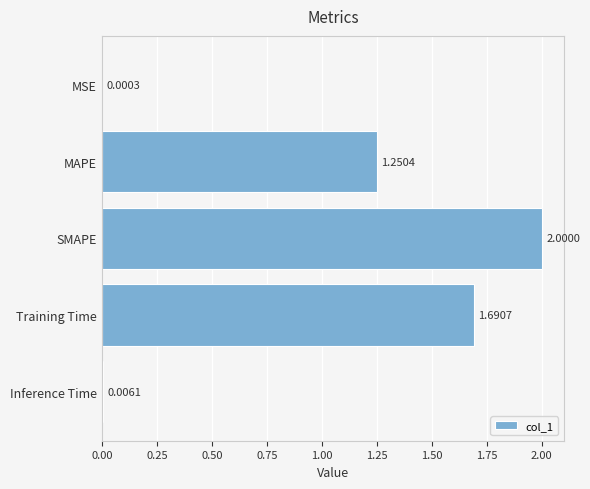

What is the average value?

1.0